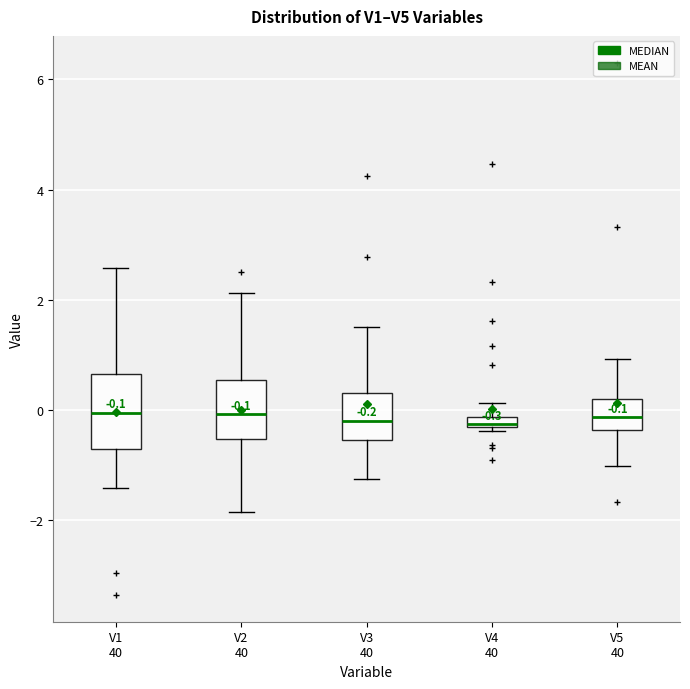

Comparing the boxes themselves (not the whiskers), which one is the tallest?

V1 40